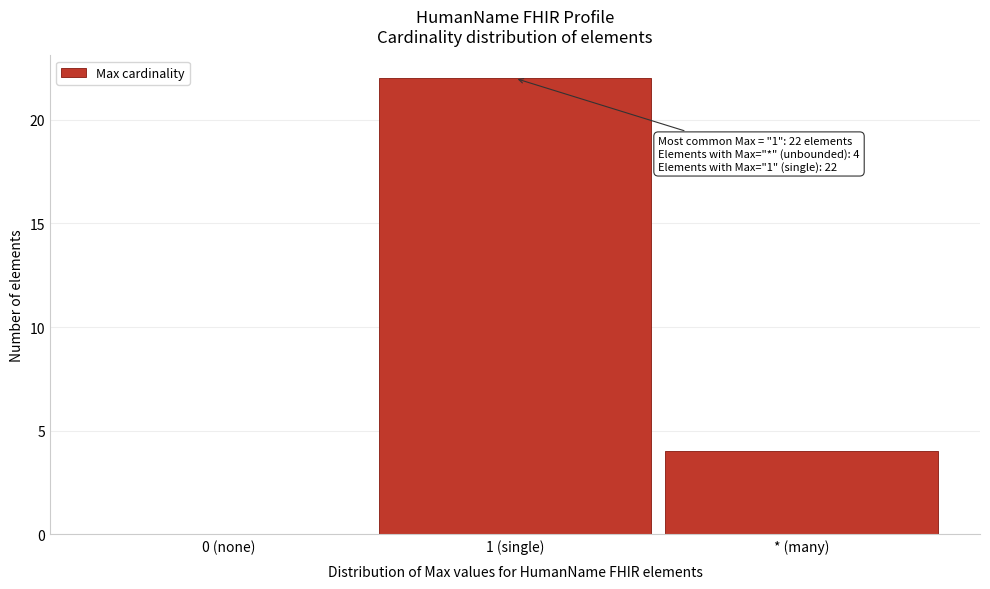

Reading left to right, extract all data points from this chart.

0 (none)=0	1 (single)=22	* (many)=4